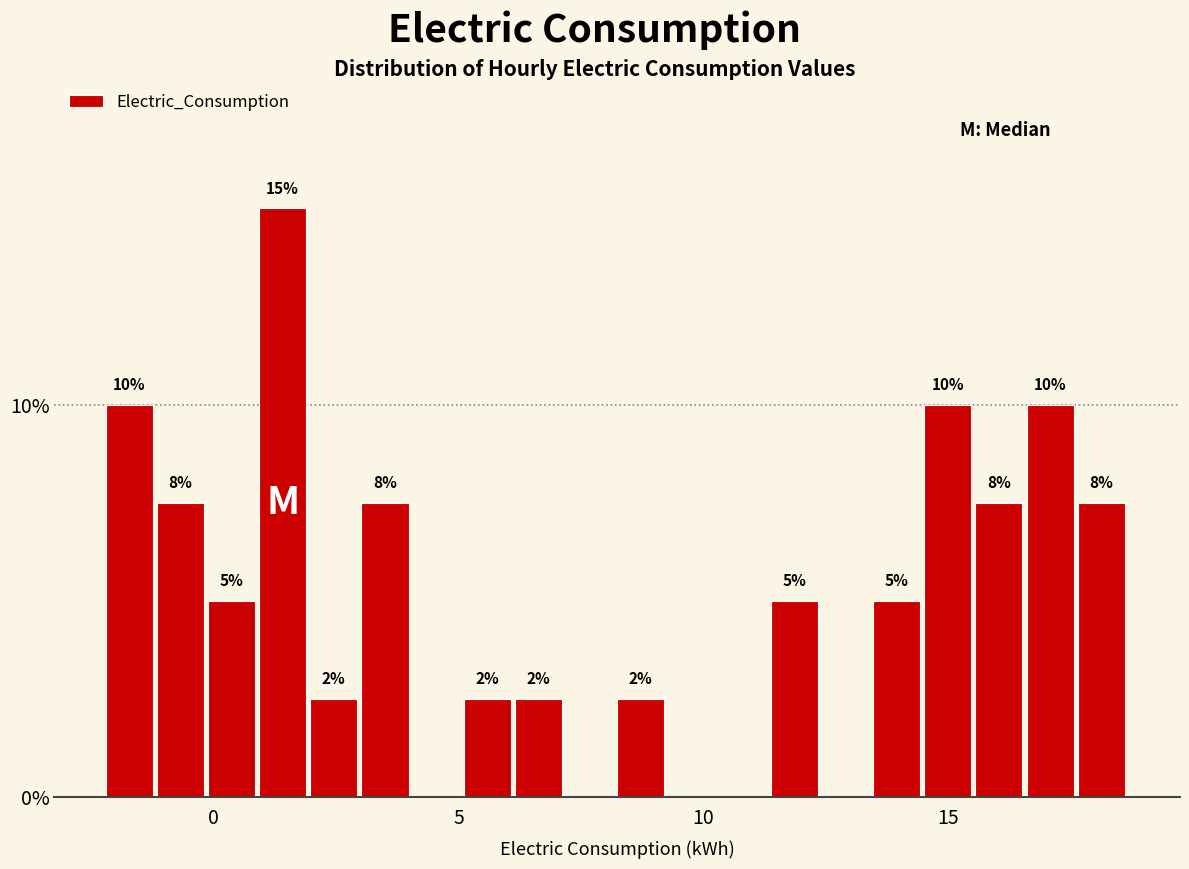

Around what value on the x-axis is the tallest bar? Give the approximate position of its centre, as read against the axis.

1.5